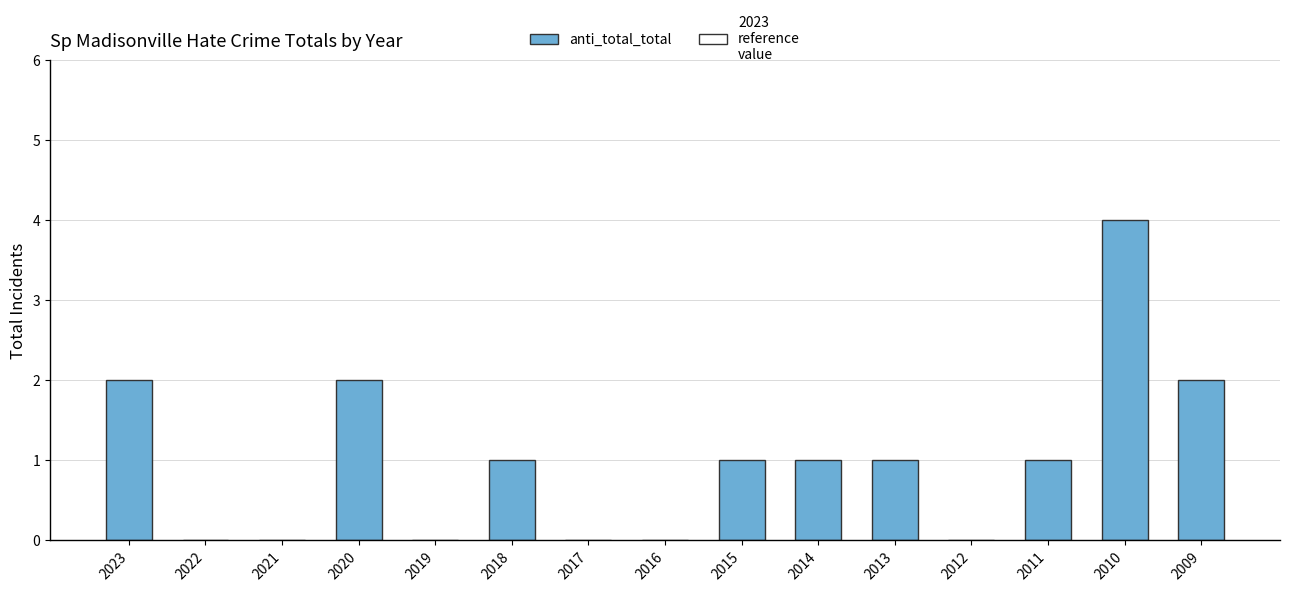

At which category does the chart reach its peak across all series?

2010